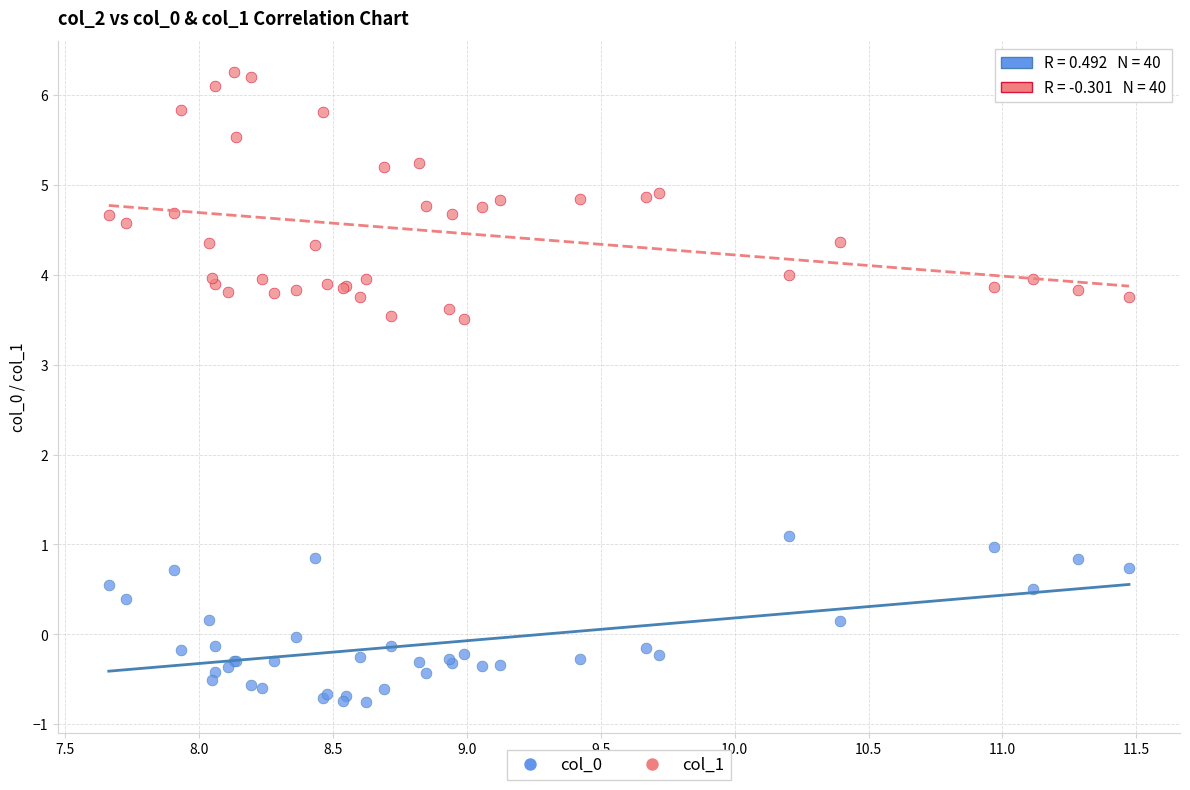

Across all series, what Y value is closest to 2?

1.1